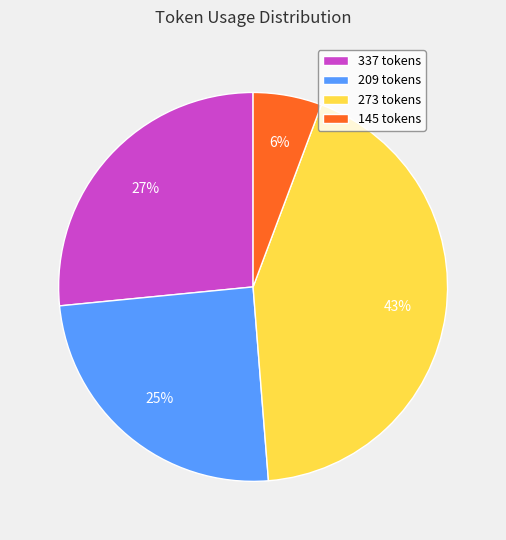

To the nearest percent, what is the average slice percentage?

25%